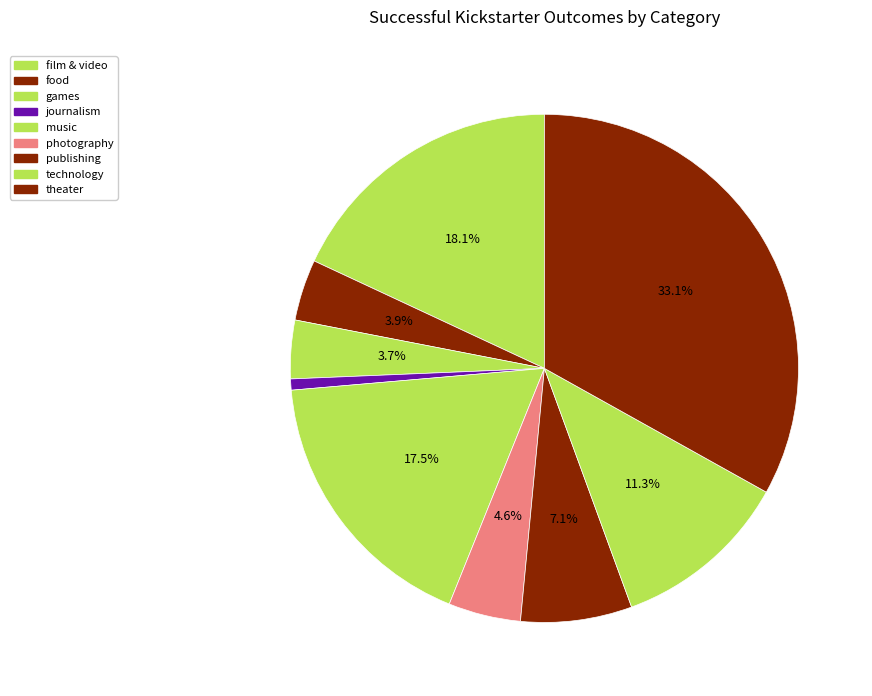

Rank the categories by value from lowest to highest.

journalism, games, food, photography, publishing, technology, music, film & video, theater